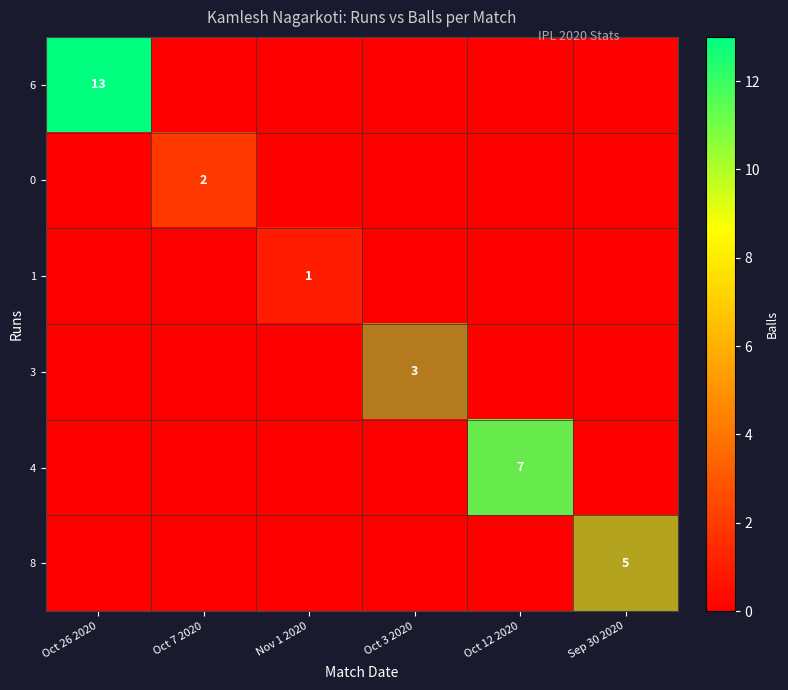

The 6 series shows 5 at Oct 26 2020. True or false?

False